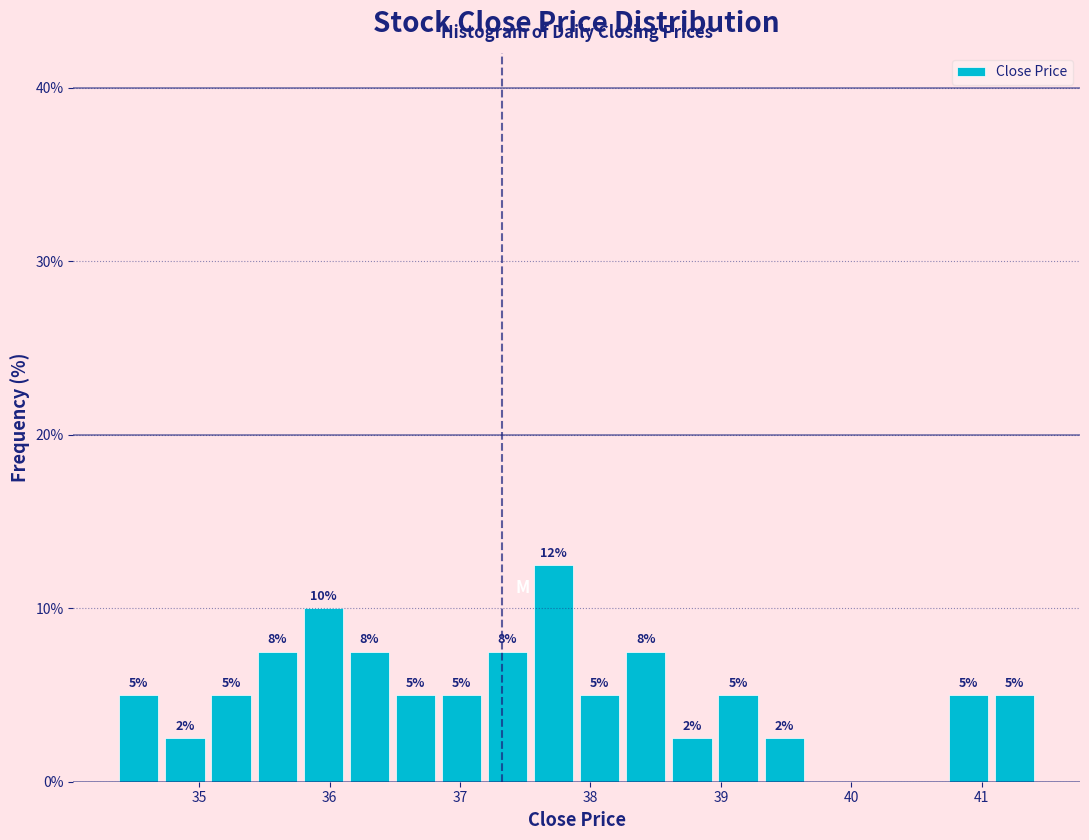

Around what value on the x-axis is the tallest bar? Give the approximate position of its centre, as read against the axis.

37.7